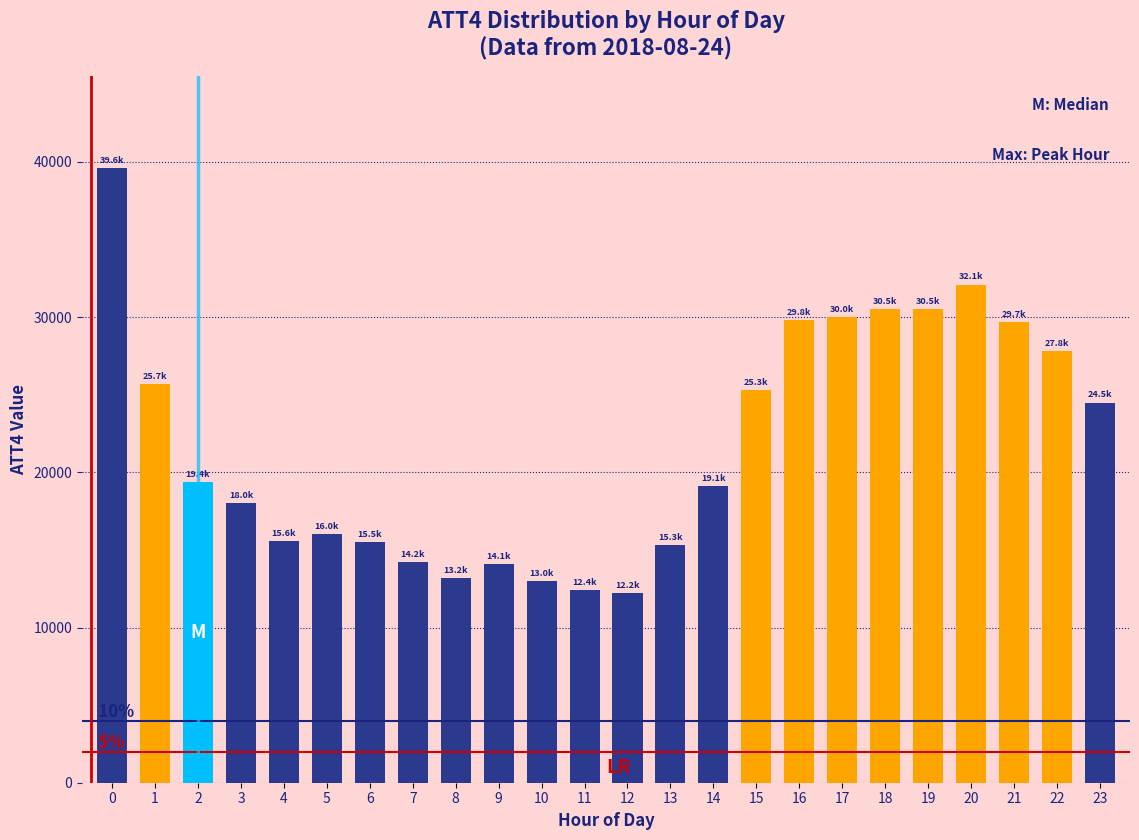

Between 16 and 20, which is larger?

20